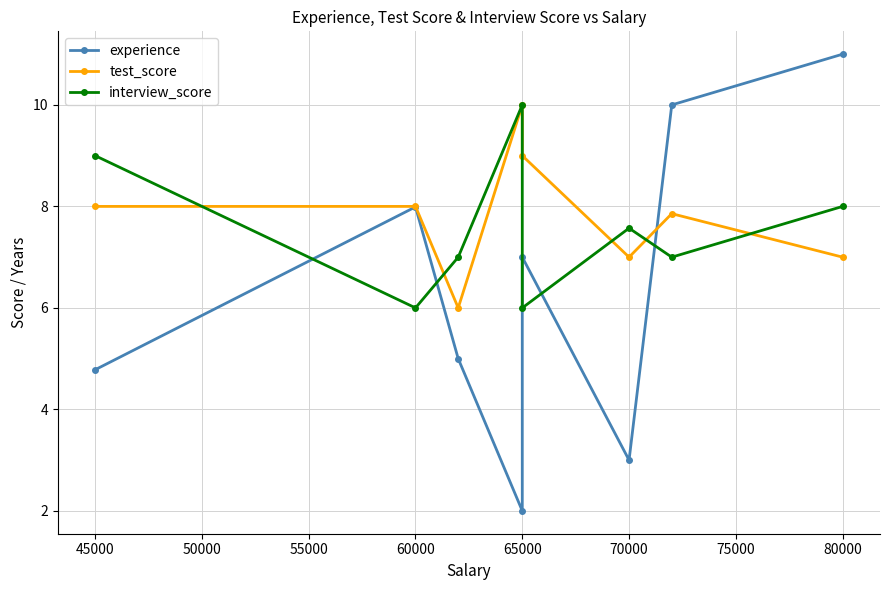

What are all the series names shown in the legend?

experience, test_score, interview_score